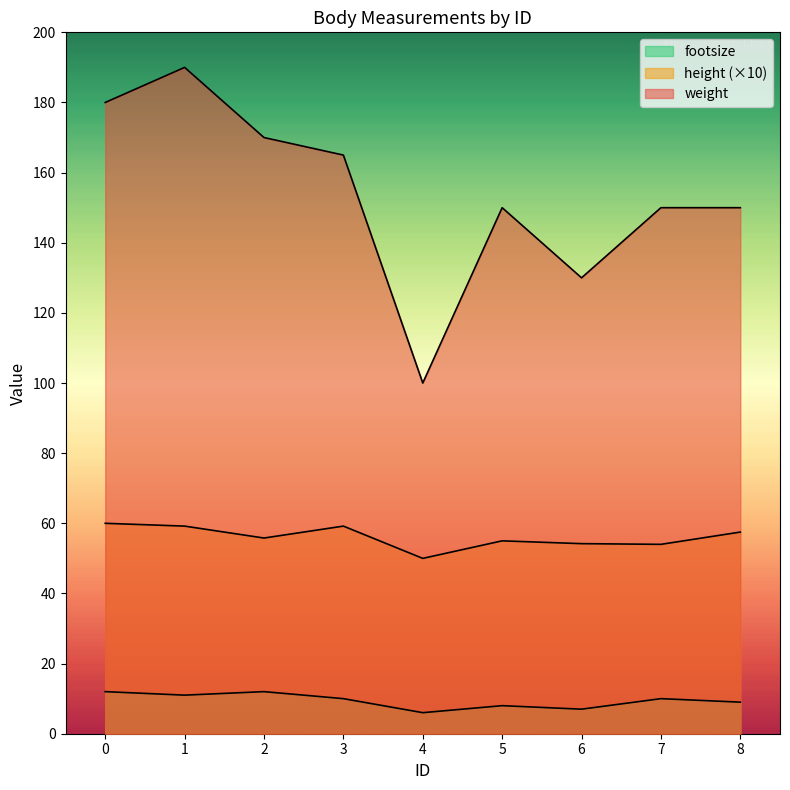

What is the total value across all series at 8?

216.5